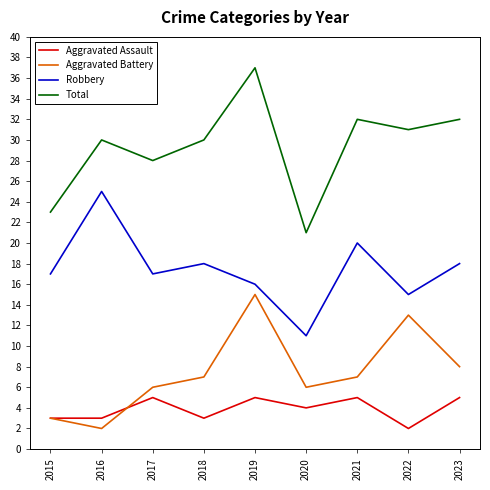

True or false: Aggravated Battery and Total intersect in this chart.

False